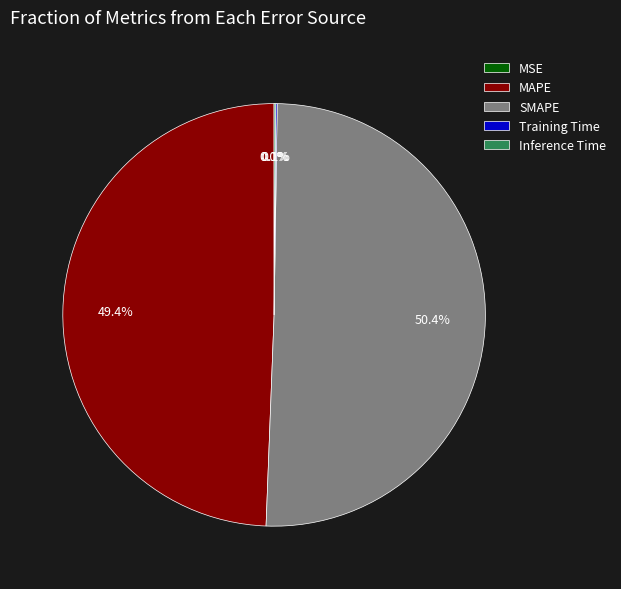

Which slice is the largest?

SMAPE